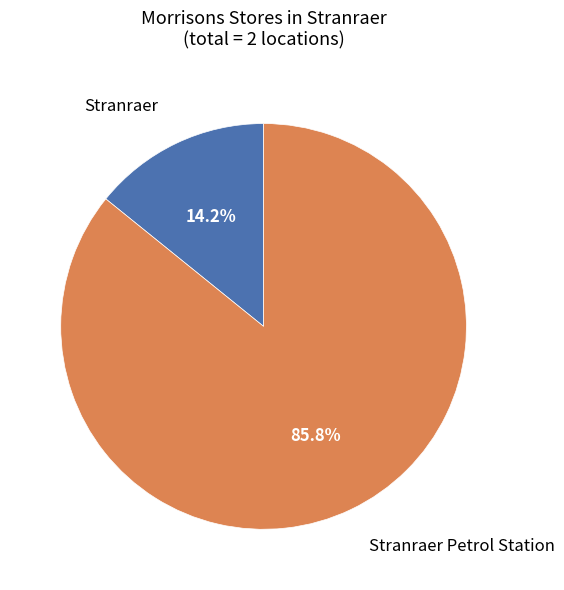

Count the number of slices in the pie.

2